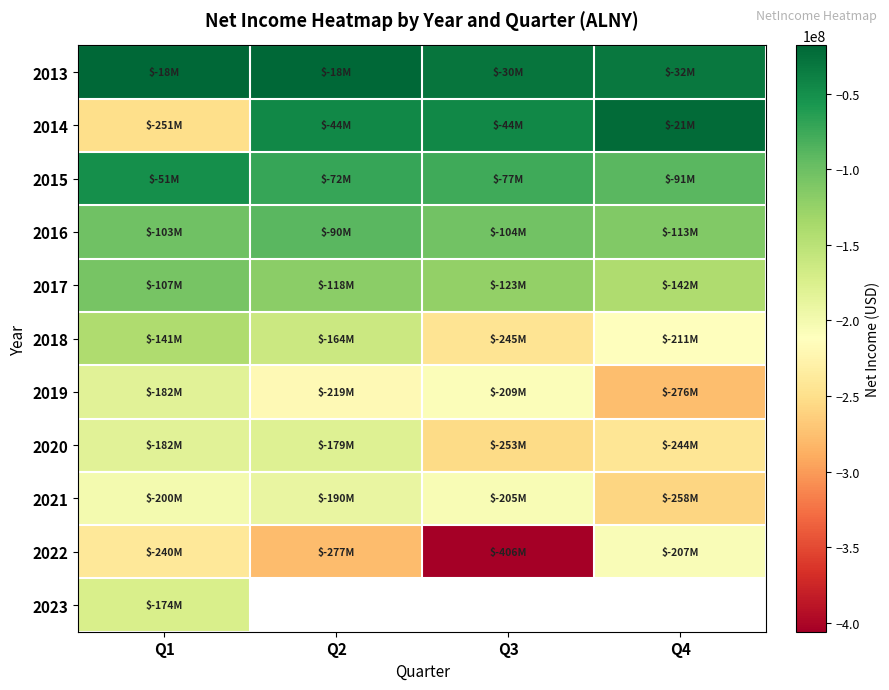

Is the value of 2021 at Q4 greater than the value of 2019 at Q3?

No